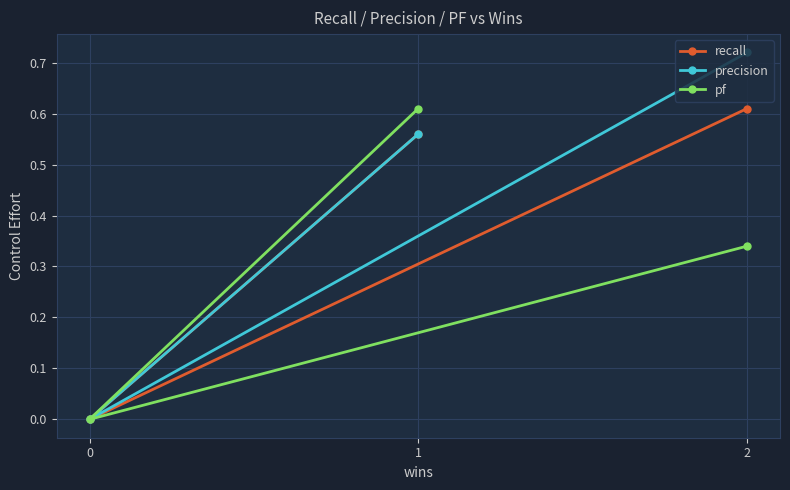

The precision series shows 0.0 at 0. True or false?

True